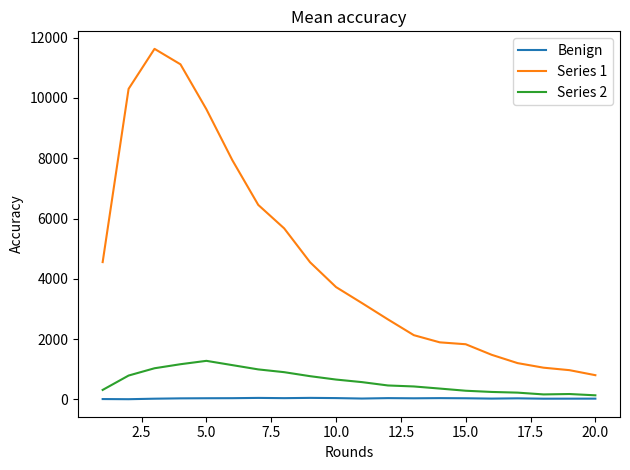

True or false: Series 1 and Series 2 cross at least once.

False